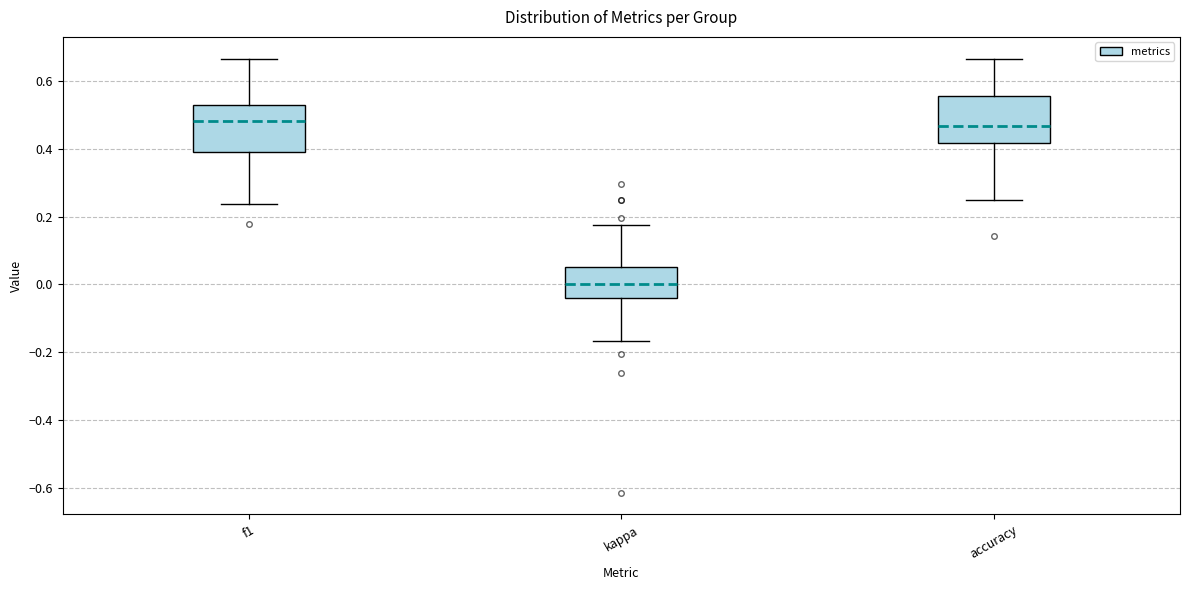

Reading left to right, transcribe this box plot: for each box, give where its median line is, the range the box spans, and where its two whiskers end, as read against the y-axis. The values are not printed on the chart, so give them approximately, as read against the axis.

f1: median 0.48, box 0.38 to 0.52, whiskers 0.24 to 0.66
kappa: median 0.00, box -0.04 to 0.06, whiskers -0.16 to 0.18
accuracy: median 0.46, box 0.42 to 0.56, whiskers 0.26 to 0.66